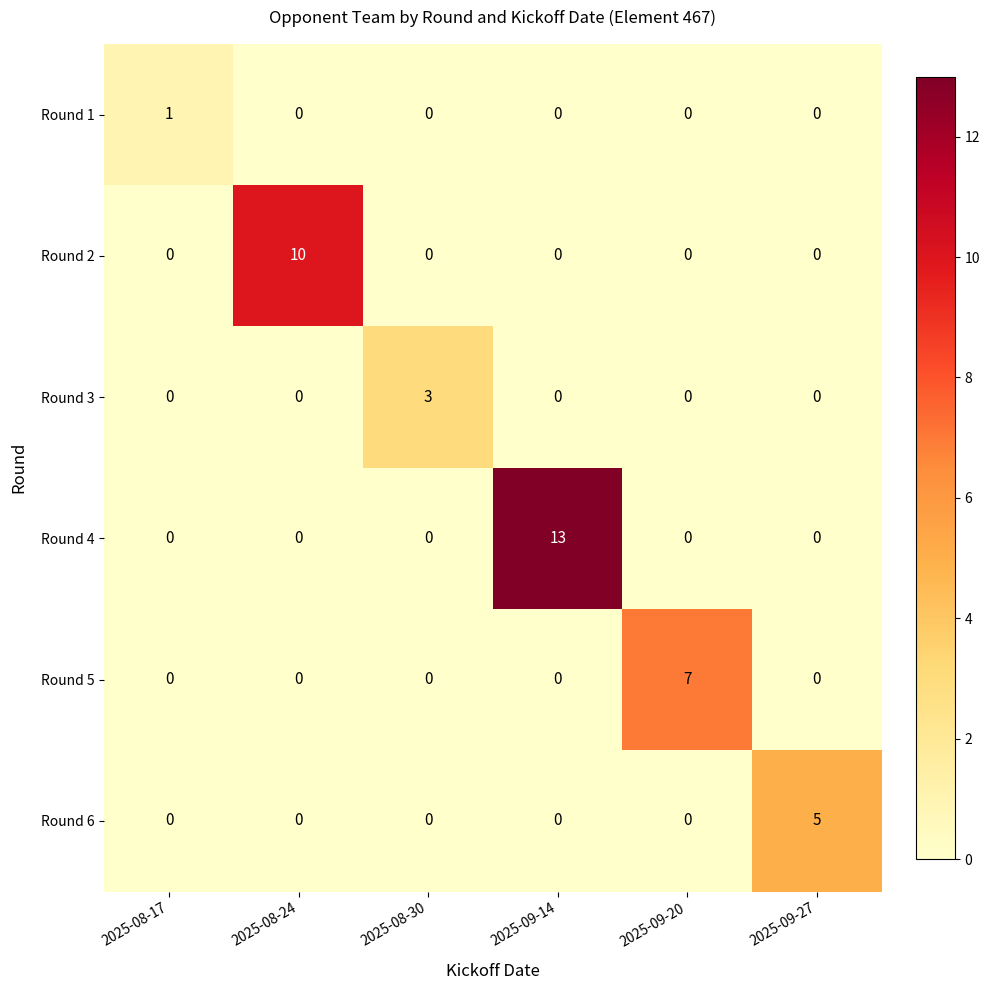

The value of Round 3 at 2025-09-27 is 0. True or false?

True